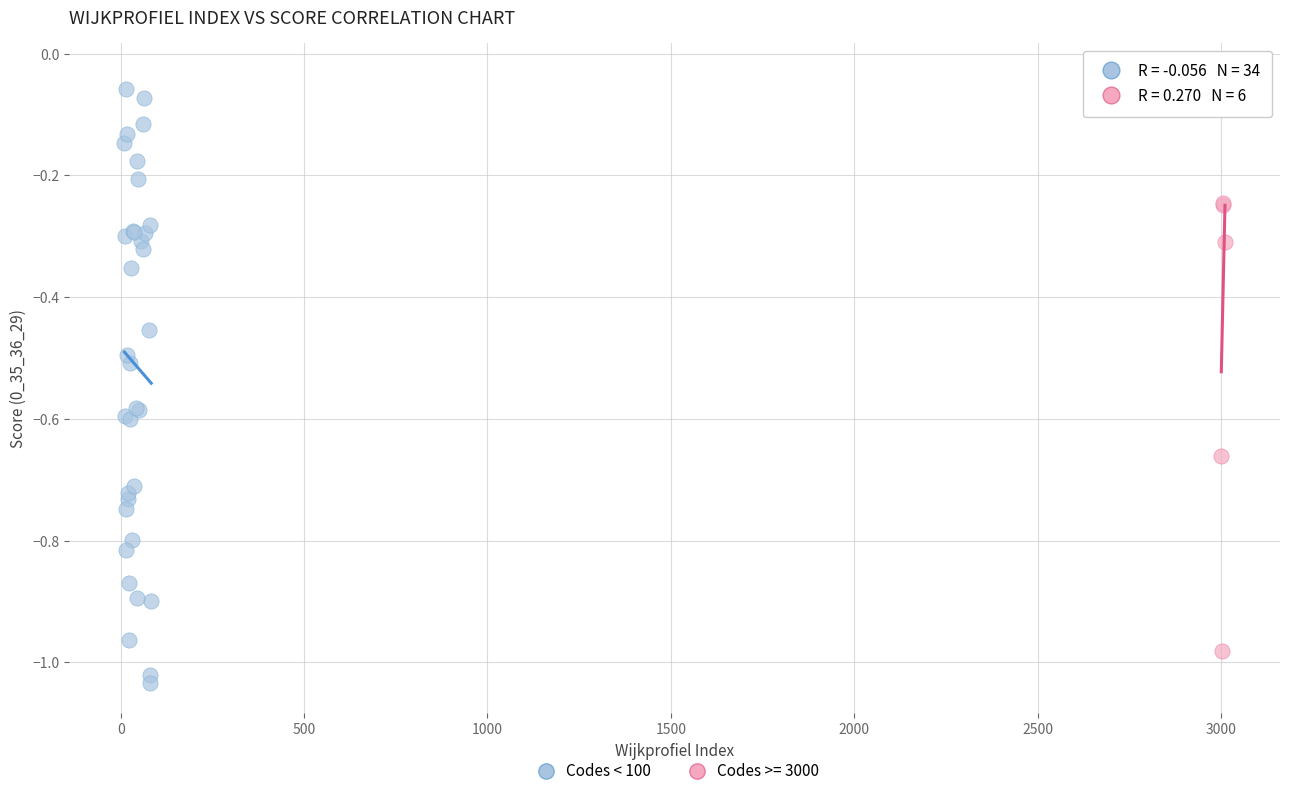

What are all the series names shown in the legend?

Codes < 100, Codes >= 3000